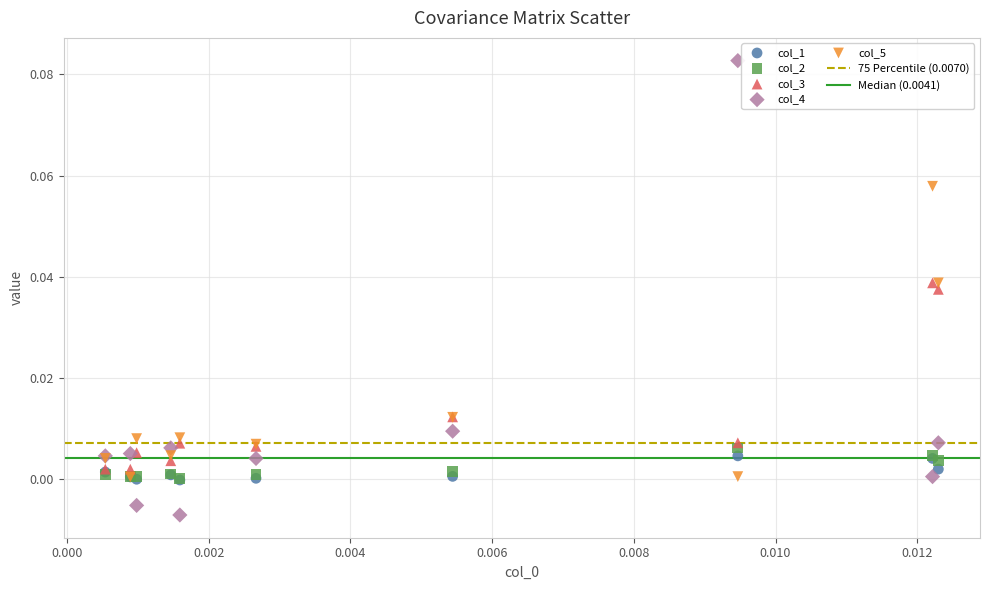

Which series has the widest spread of Y values?

col_4